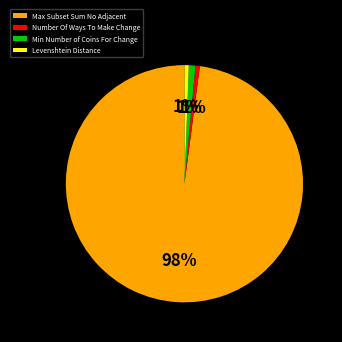

Which slice is the largest?

Max Subset Sum No Adjacent